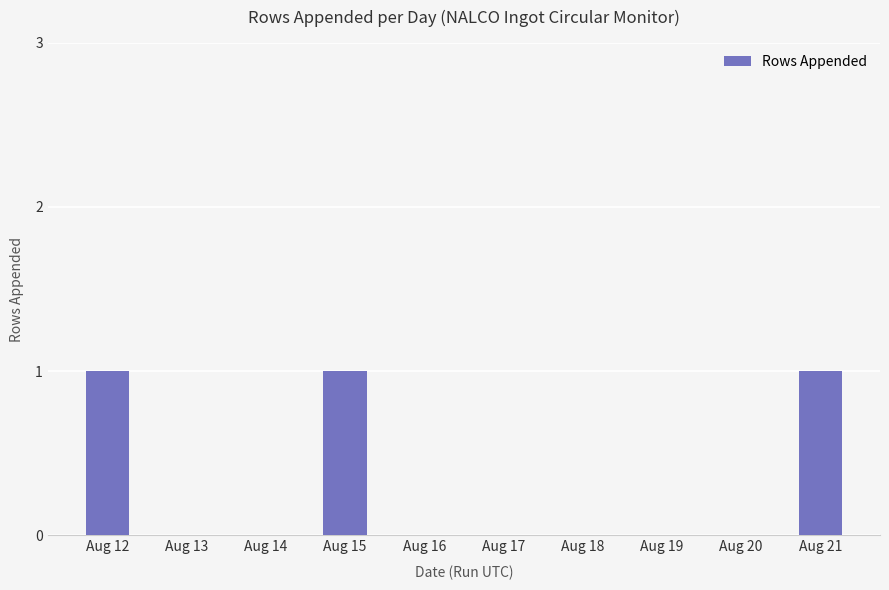

The value at Aug 12 is 1. True or false?

True